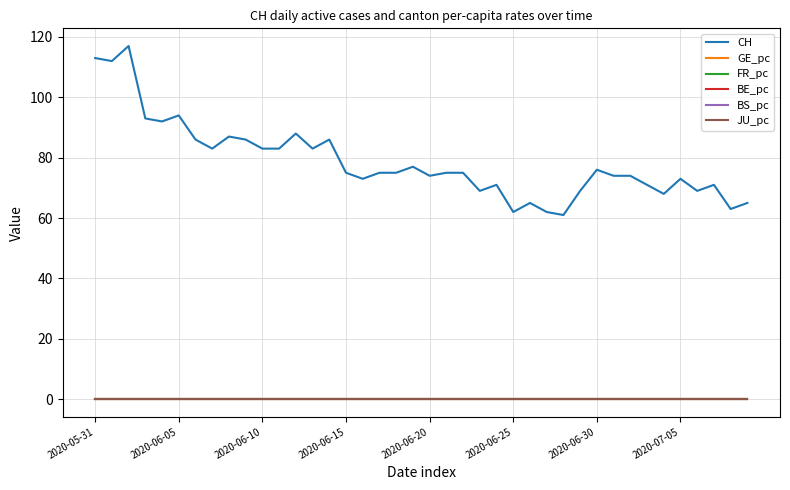

How many times do JU_pc and FR_pc cross each other?

3